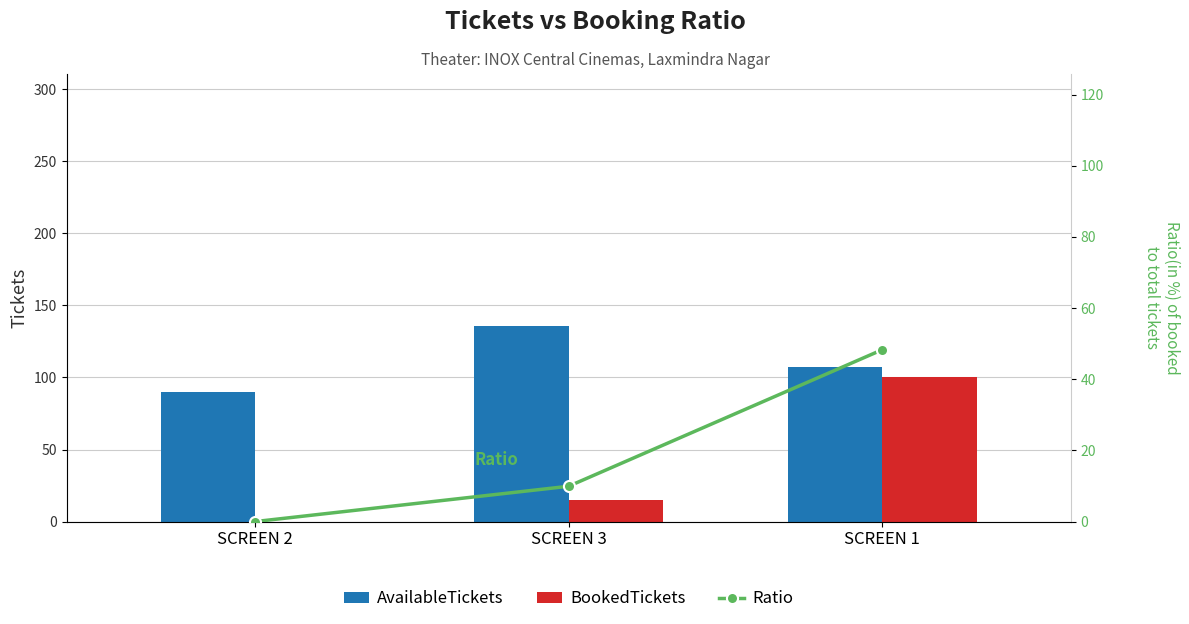

Which series has the largest total across all categories?

AvailableTickets